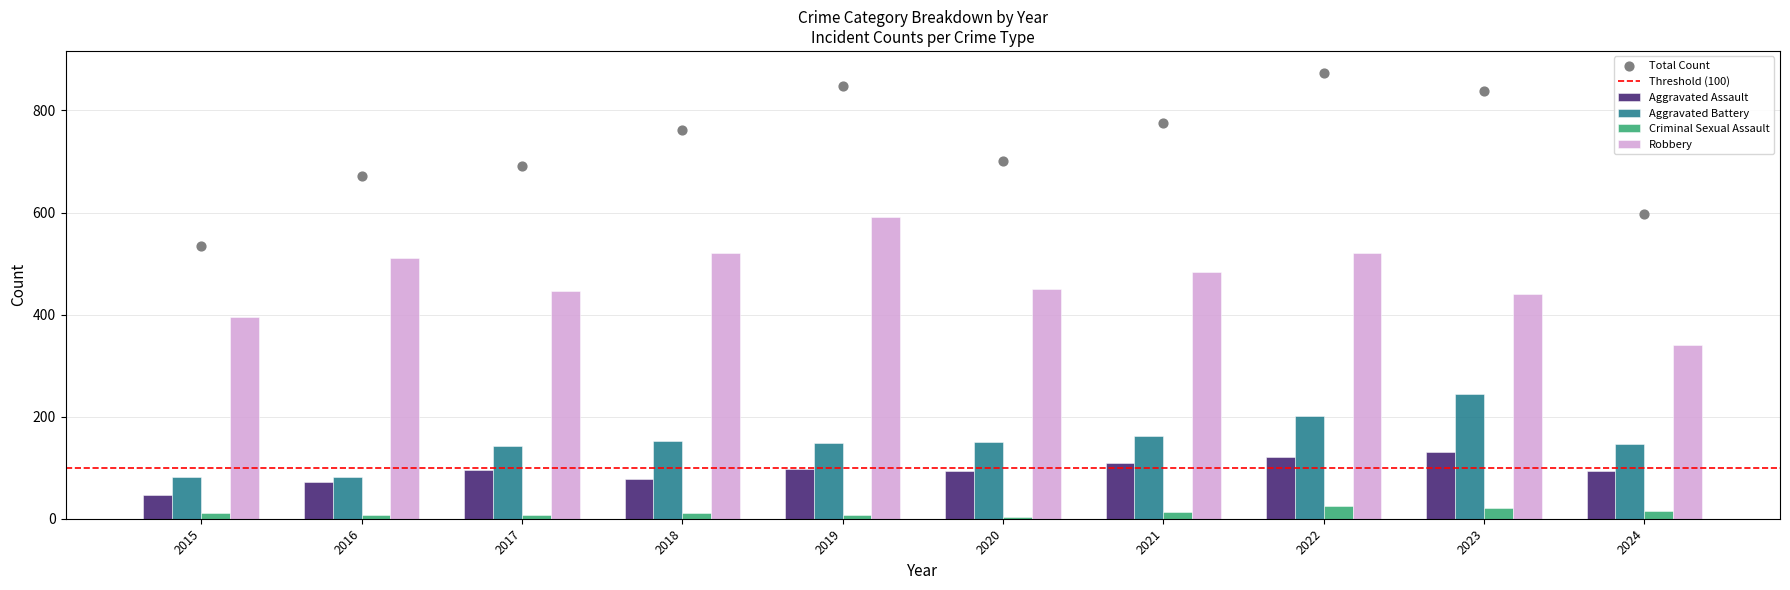

At which category is the sum across all series the highest?

2022